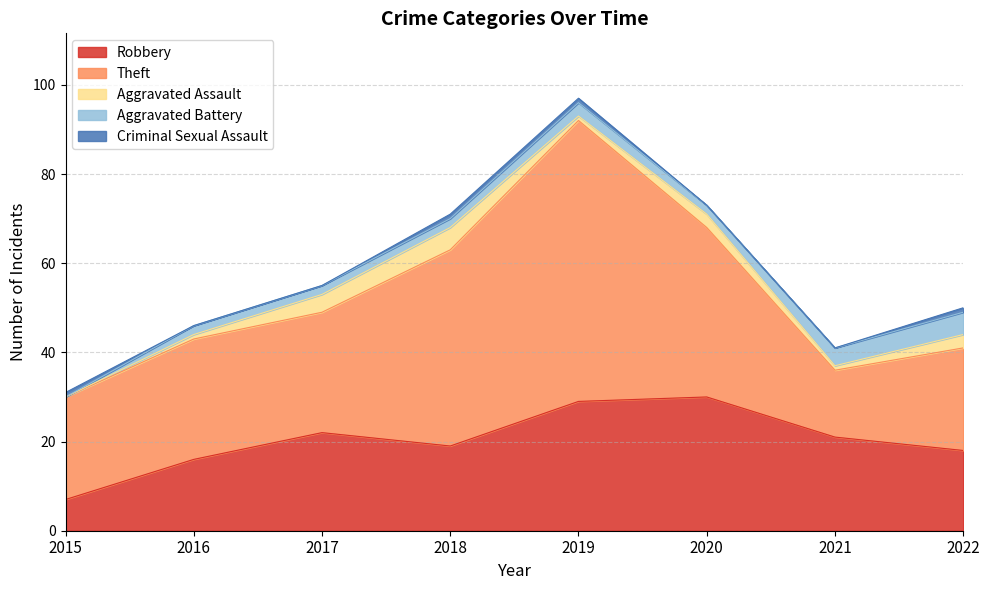

Is the value of Robbery at 2017 greater than the value of Criminal Sexual Assault at 2015?

Yes